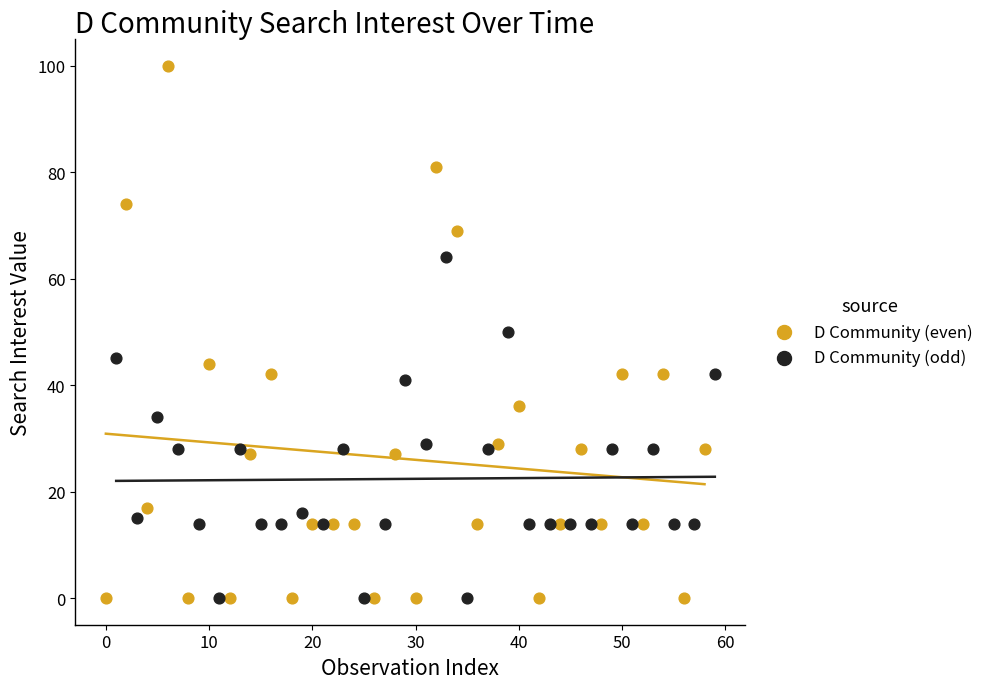

Which series contains the highest Y value?

D Community (even)